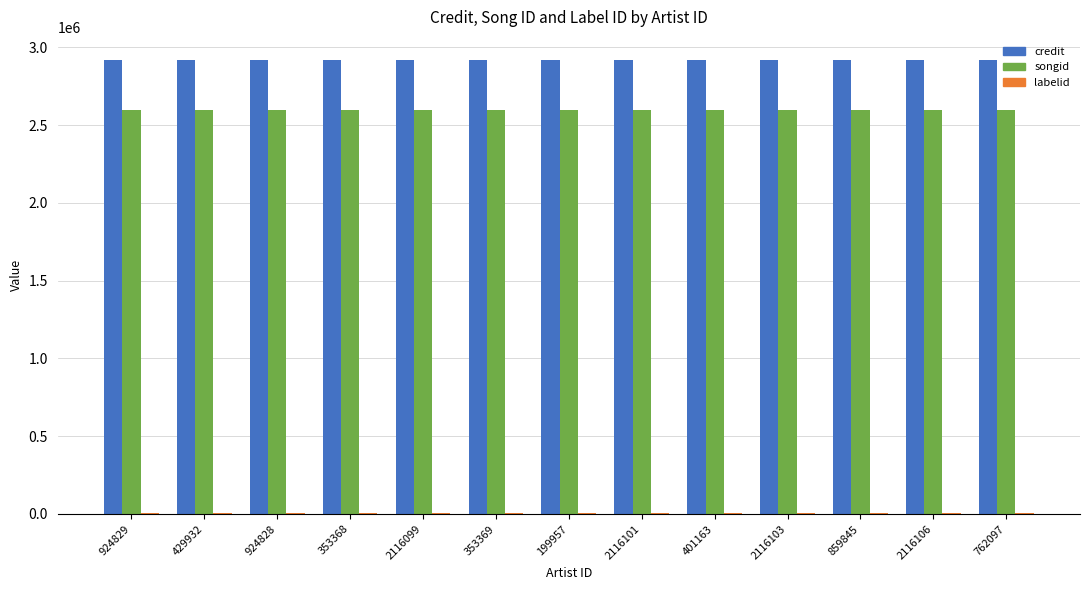

The value of credit at 2116103 is 2920387. True or false?

True